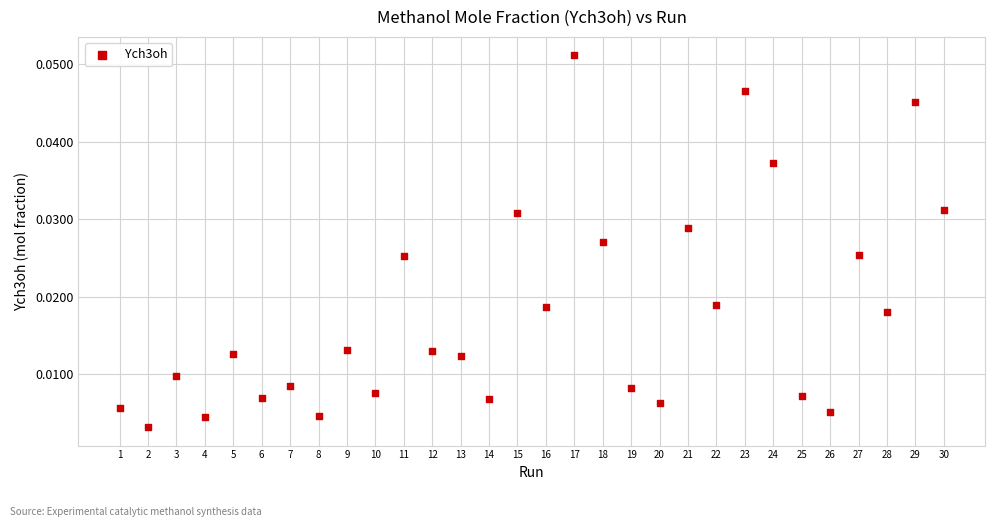

What is the range of X values (max minus min)?

29.0